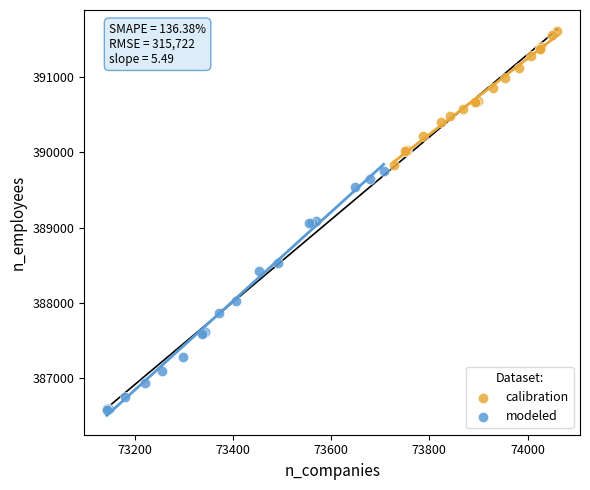

Which series contains the highest Y value?

calibration